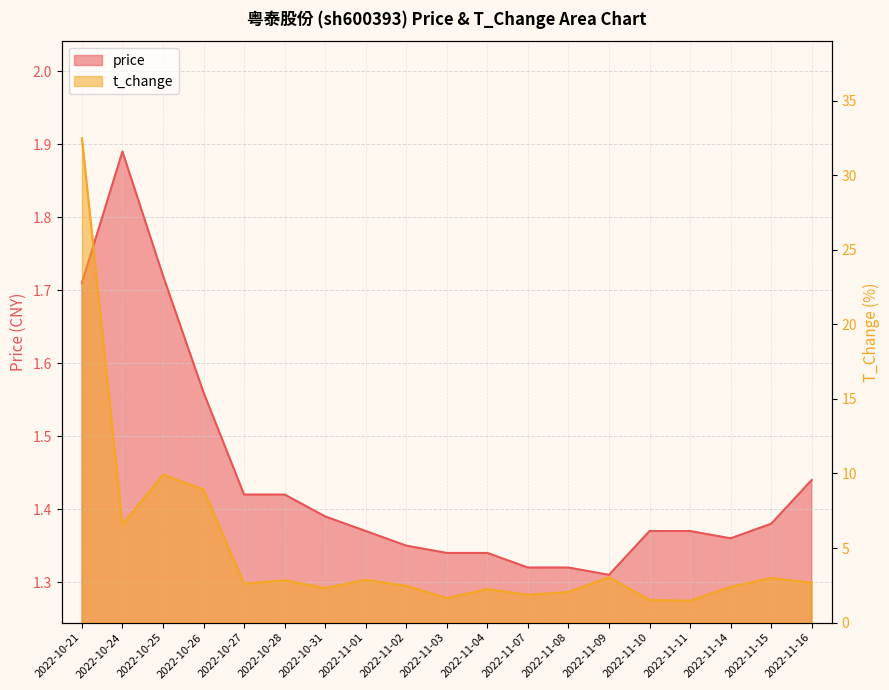

The value of t_change at 2022-11-16 is 2.7. True or false?

True